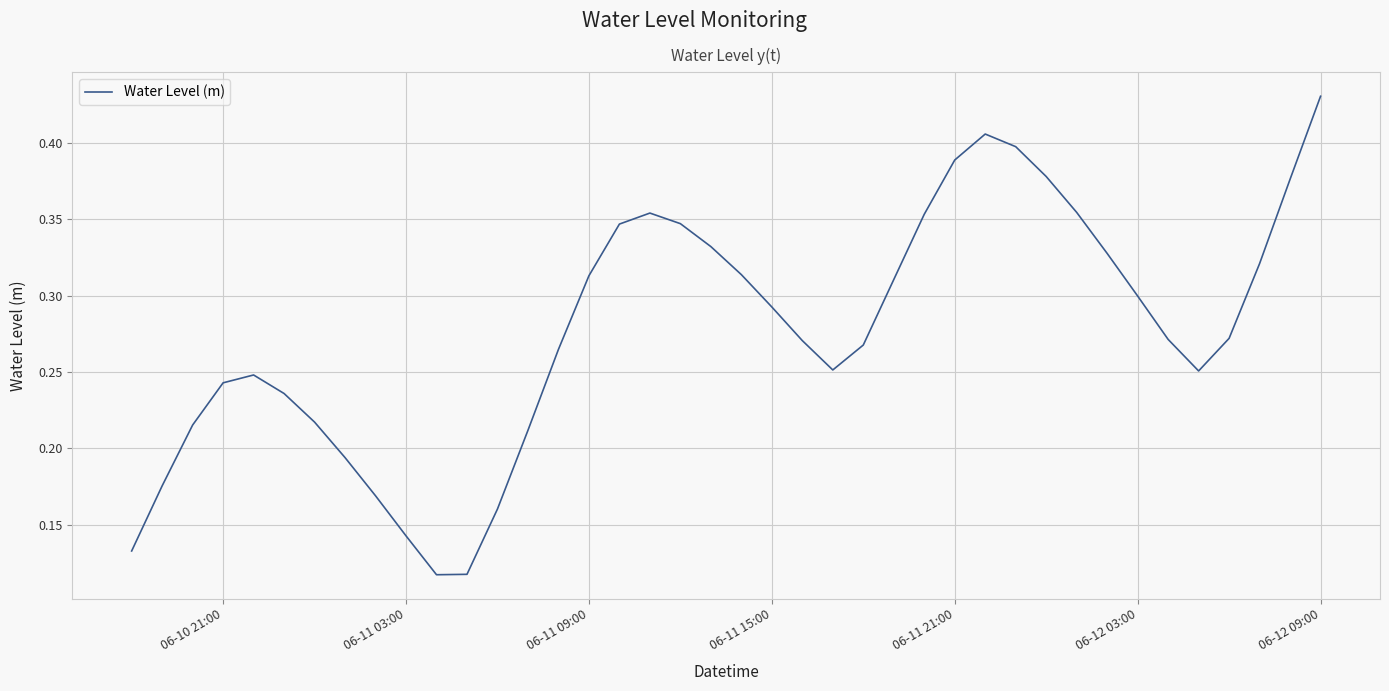

The value at 06-11 09:00 is 0.5. True or false?

False